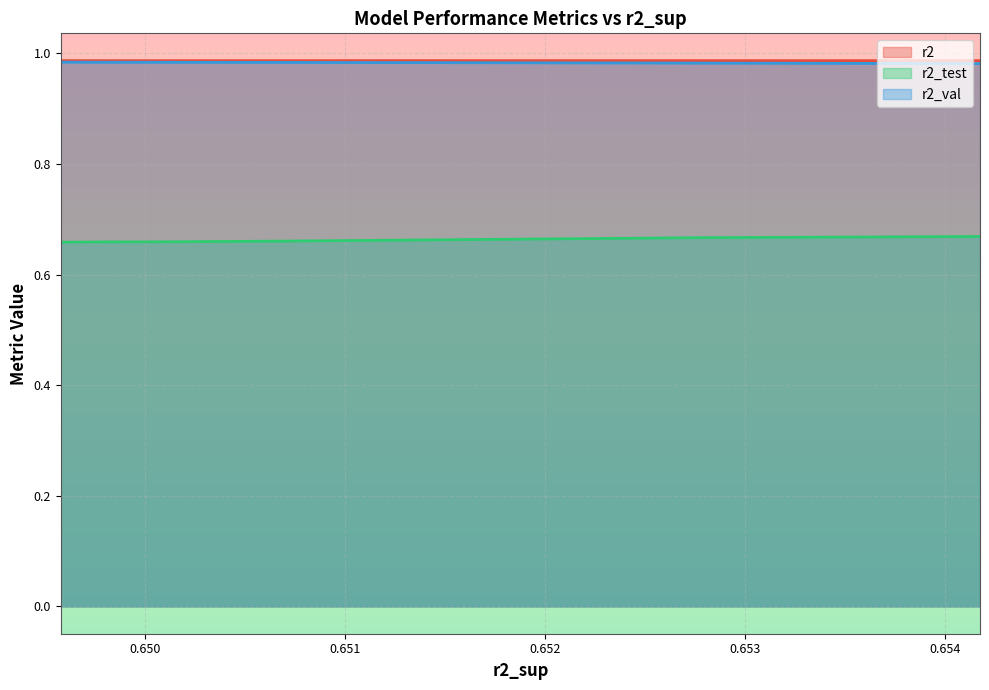

How many lines are shown in the chart?

3